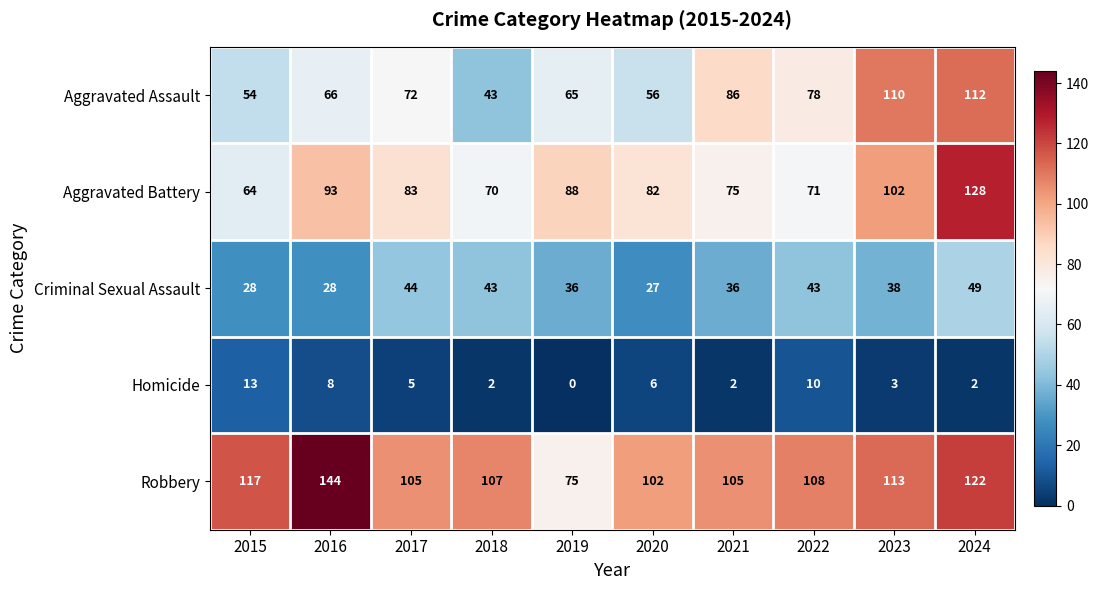

What is the difference between the highest and lowest values at 2019?

88